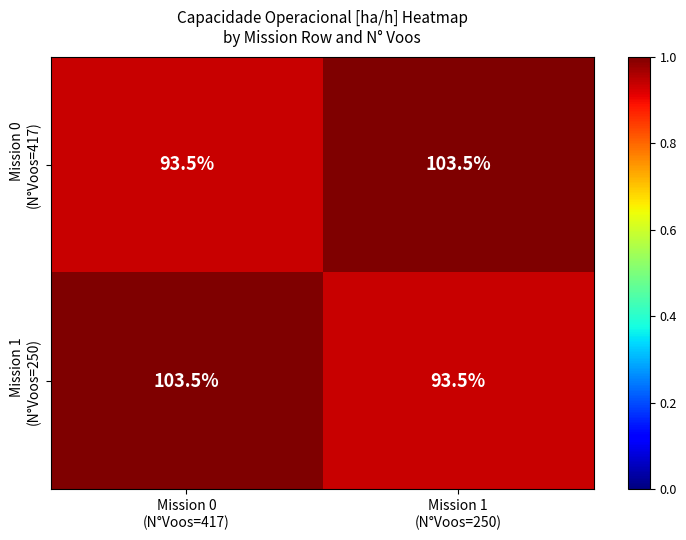

What is the minimum value shown in the chart?

93.5